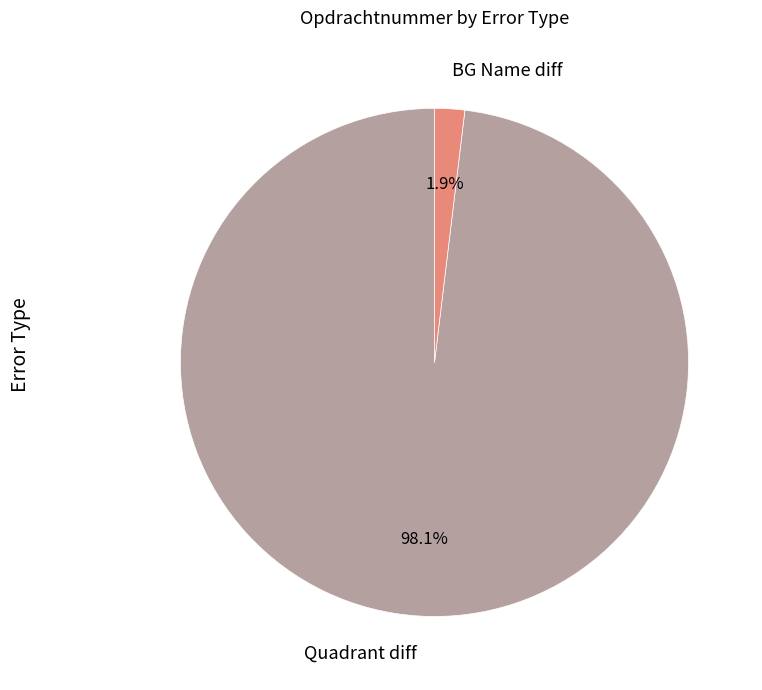

To the nearest percent, what is the difference between the BG Name diff and Quadrant diff slice percentages?

96%